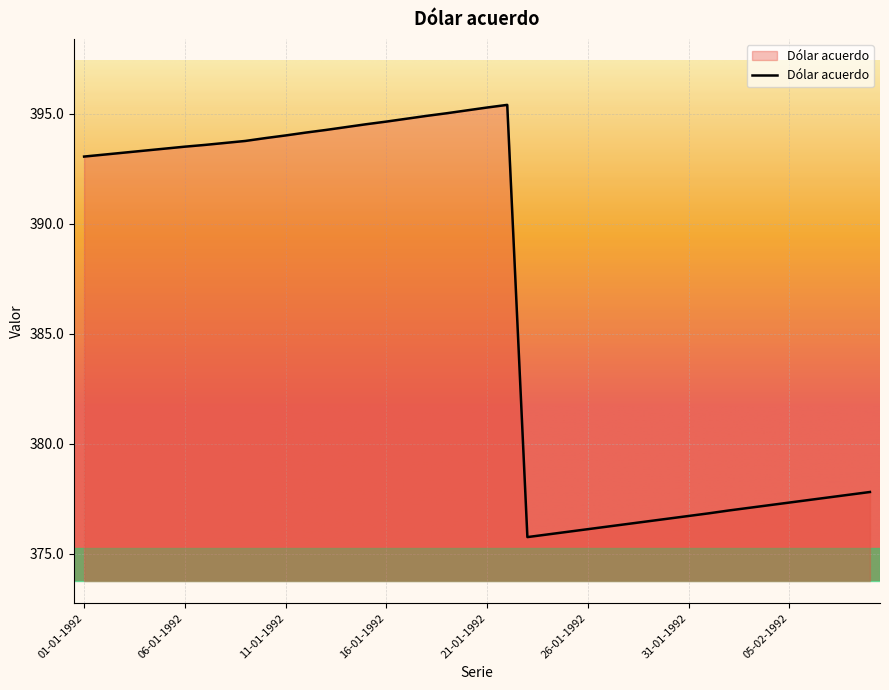

What is the smallest value displayed?

375.8